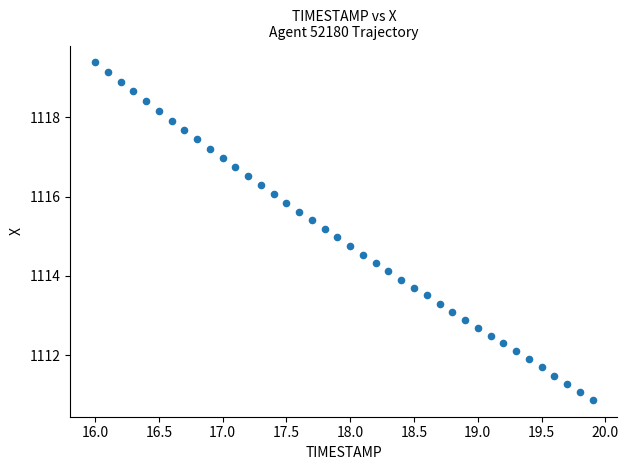

What is the range of X values (max minus min)?

3.9